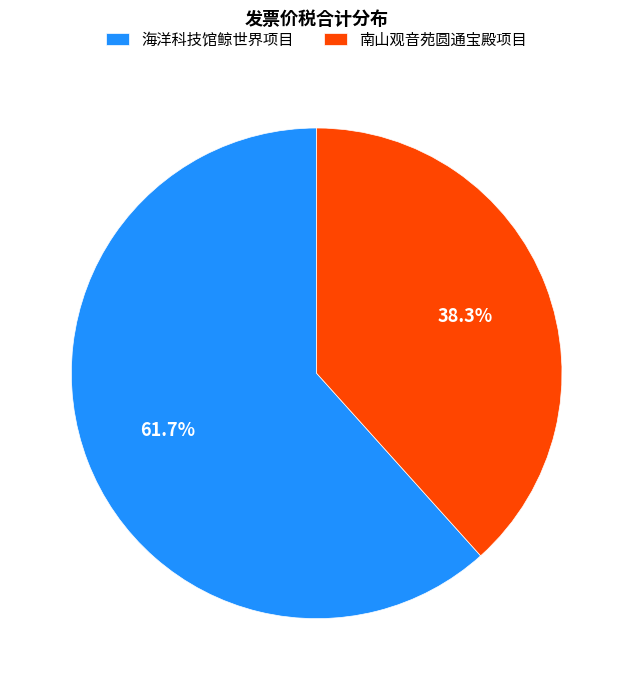

Between 海洋科技馆鲸世界项目 and 南山观音苑圆通宝殿项目, which is larger?

海洋科技馆鲸世界项目